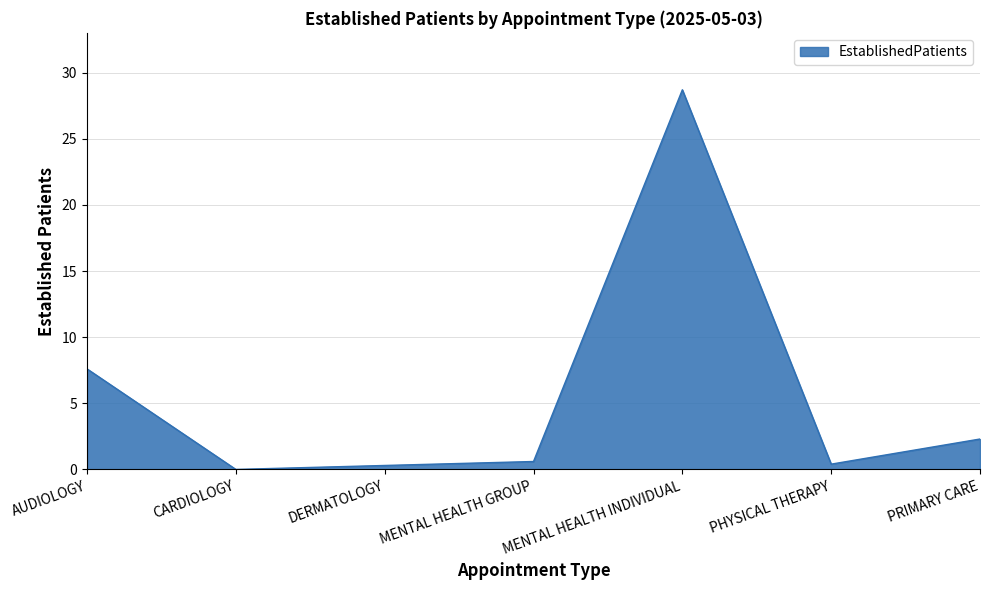

True or false: the data shows 0.0 at CARDIOLOGY.

True